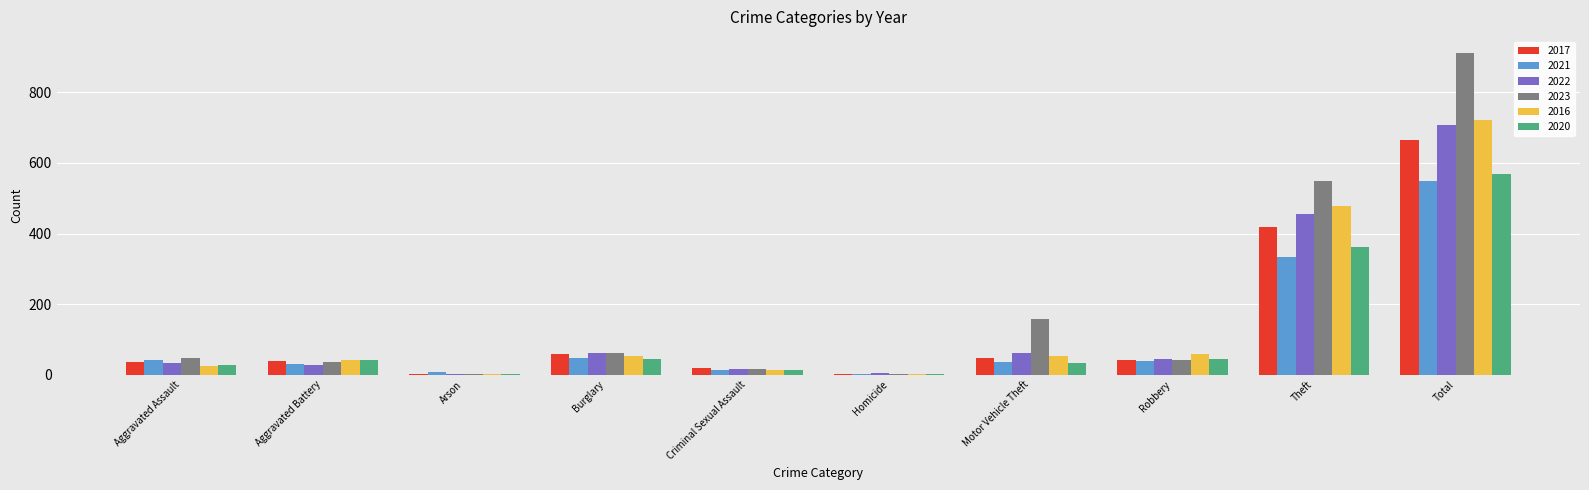

Is the value of 2021 at Motor Vehicle Theft greater than the value of 2016 at Total?

No